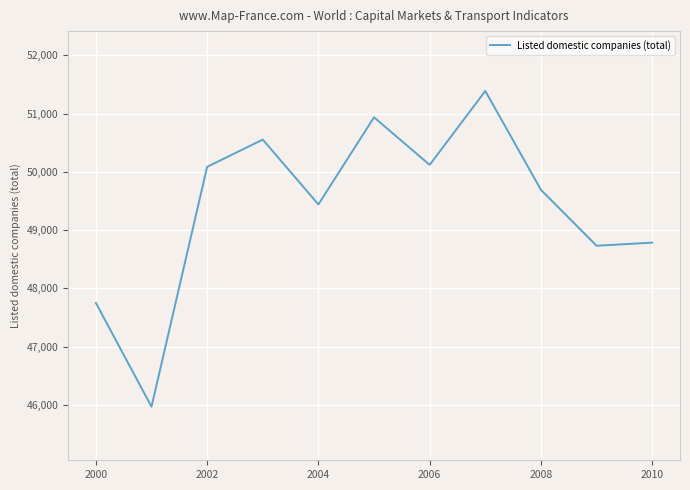

What is the maximum value shown in the chart?

51388